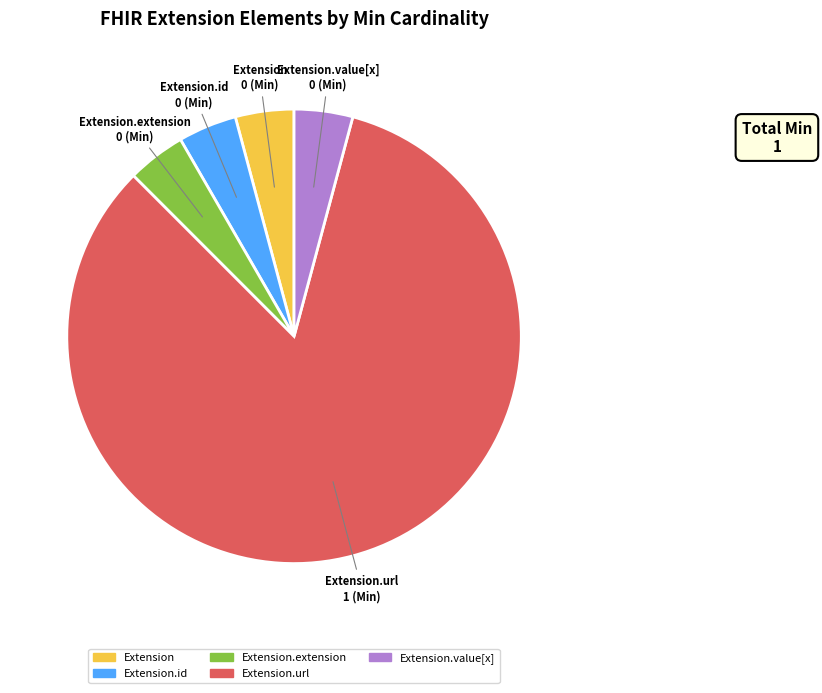

How many segments does this pie chart have?

5